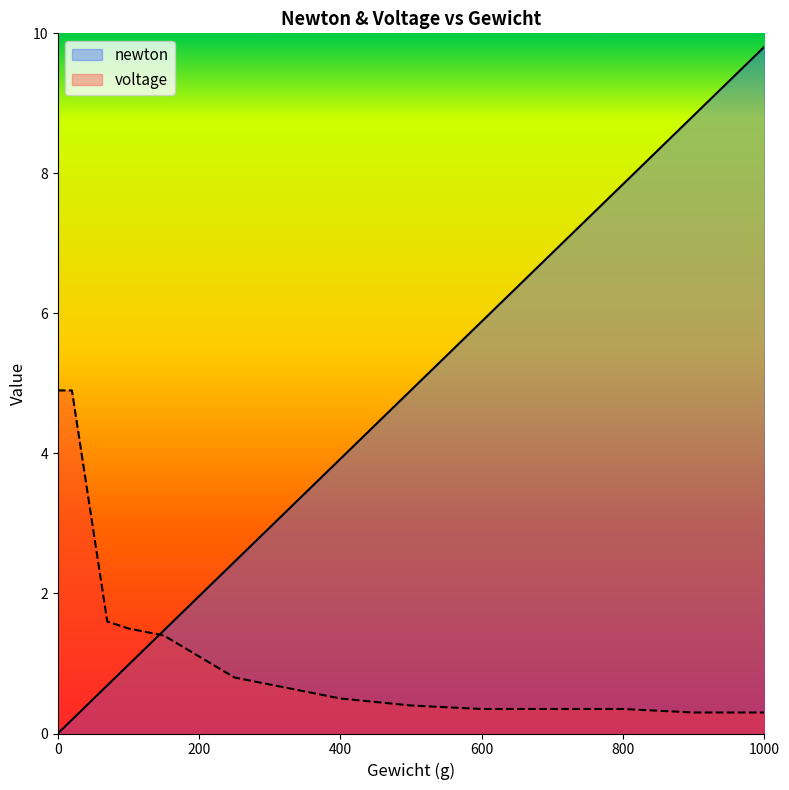

Reading left to right, what are all the values shown in this chart?

newton: 0=0.0	20=0.2	70=0.7	100=1.0	150=1.5	200=2.0	250=2.5	300=2.9	350=3.4	400=3.9	500=4.9	600=5.9	700=6.9	800=7.8	900=8.8	1000=9.8
voltage: 0=4.9	20=4.9	70=1.6	100=1.5	150=1.4	200=1.1	250=0.8	300=0.7	350=0.6	400=0.5	500=0.4	600=0.3	700=0.3	800=0.3	900=0.3	1000=0.3